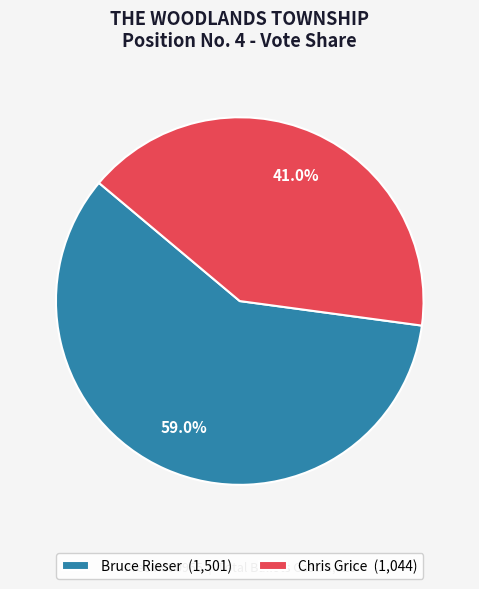

Between Bruce Rieser (1,501) and Chris Grice (1,044), which is larger?

Bruce Rieser (1,501)